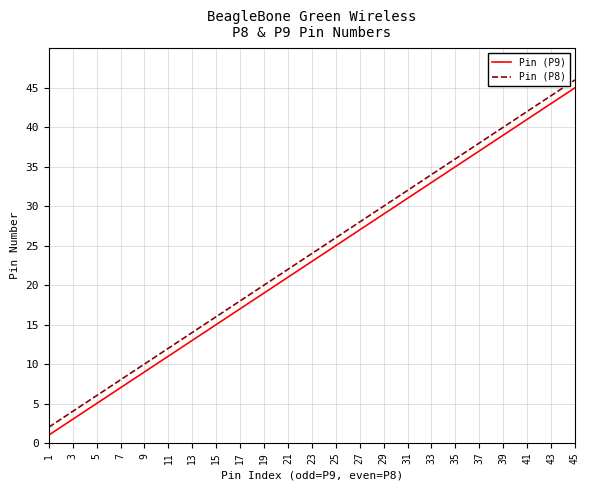

Reading right to left, list all the values displayed in this chart.

Pin (P9): 45	43	41	39	37	35	33	31	29	27	25	23	21	19	17	15	13	11	9	7	5	3	1
Pin (P8): 46	44	42	40	38	36	34	32	30	28	26	24	22	20	18	16	14	12	10	8	6	4	2